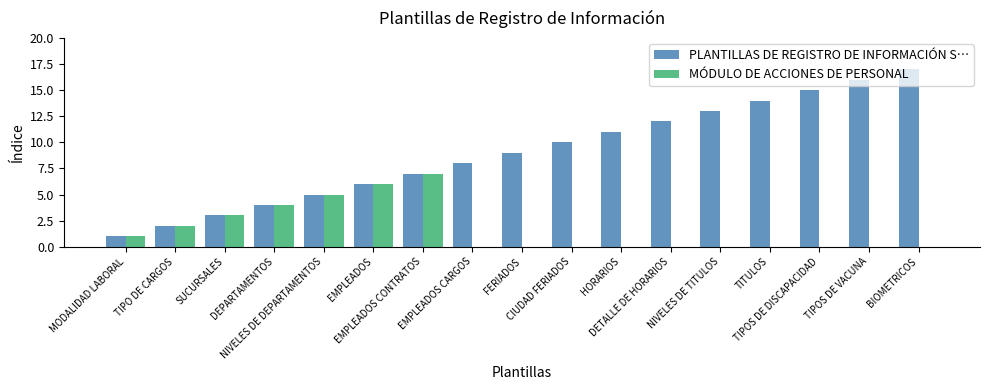

What is the highest value of the MÓDULO DE ACCIONES DE PERSONAL series?

7